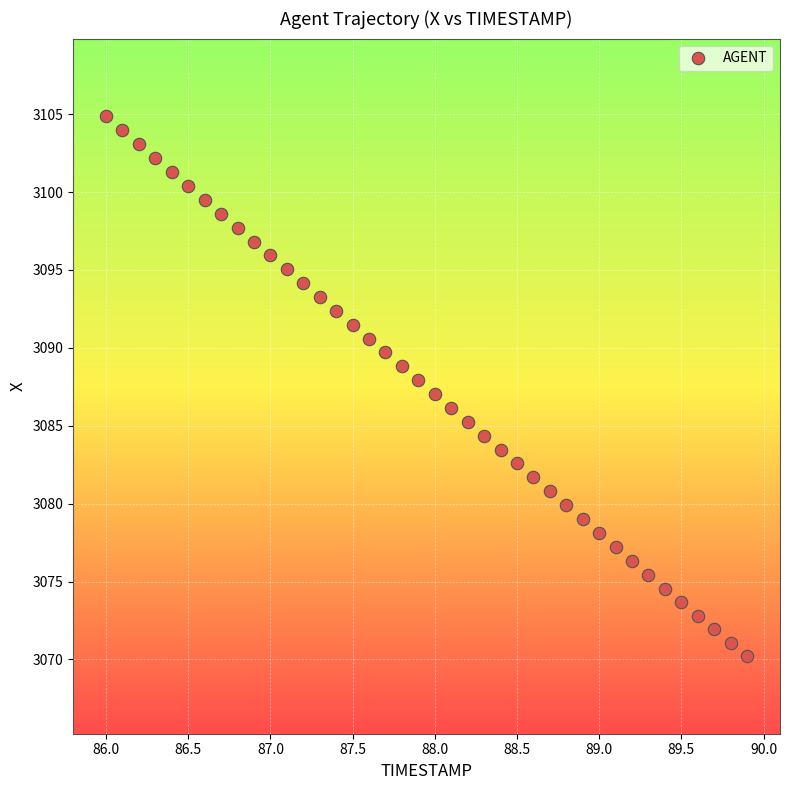

What is the range of X values (max minus min)?

3.9